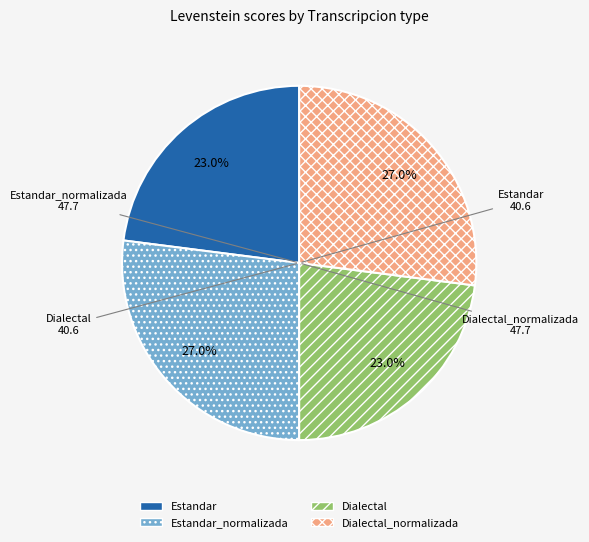

To the nearest percent, what is the difference between the Estandar_normalizada and Dialectal slice percentages?

4%